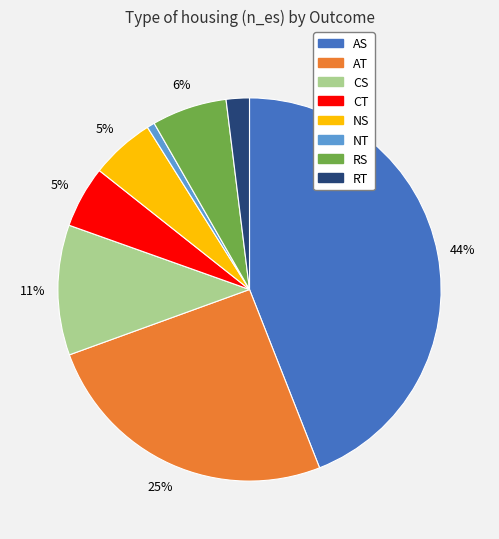

Is it true that AS is 33% of the pie?

False